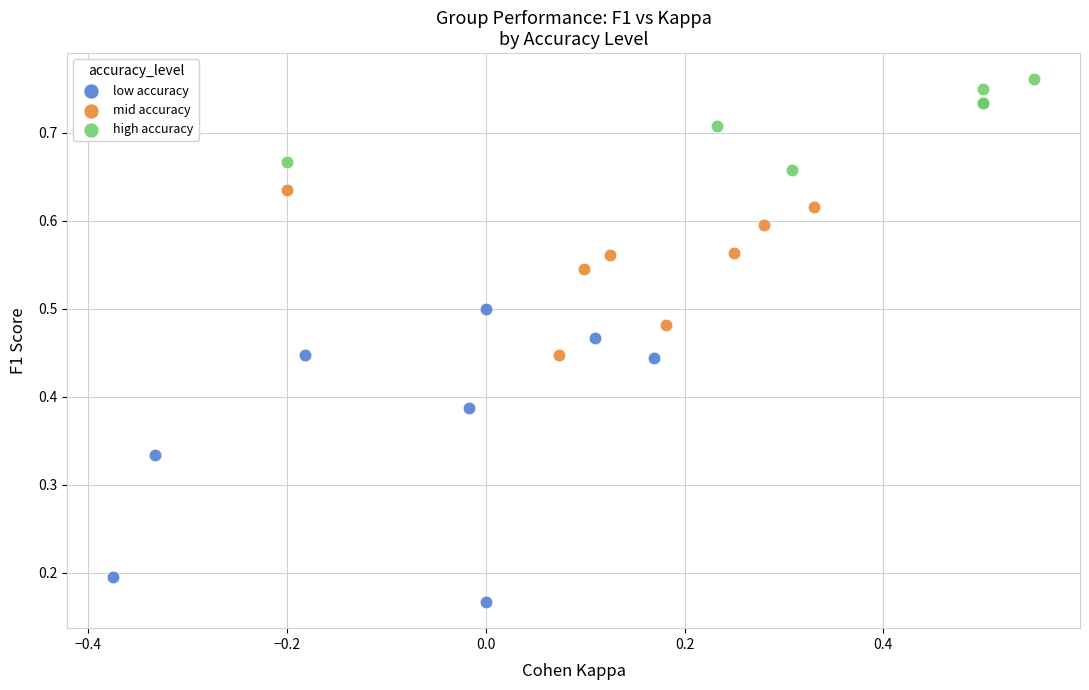

Which series contains the lowest Y value?

low accuracy